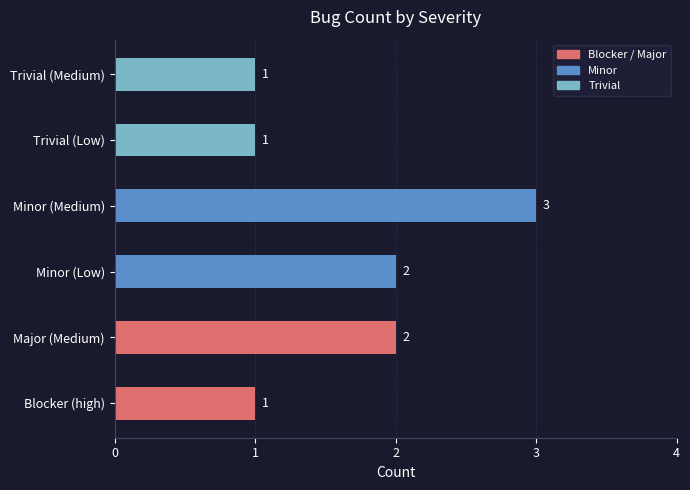

Count the values in the range 1 to 2.

5